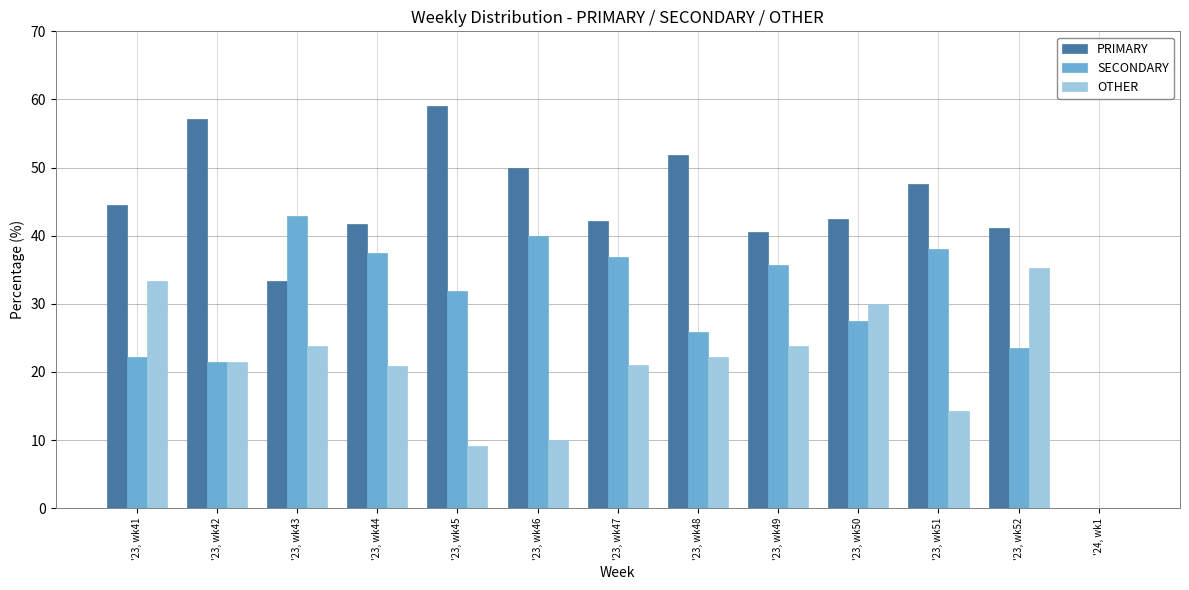

What is the greatest value displayed?

59.1